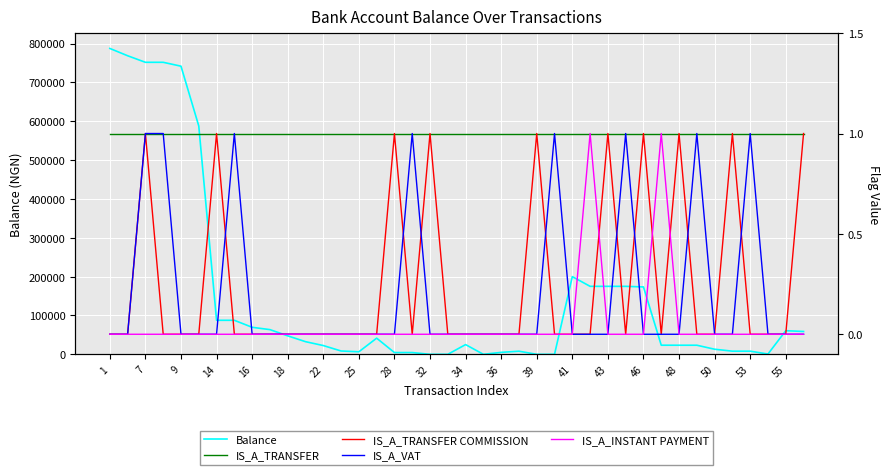

The value of Balance at 22 is 22610.1. True or false?

True